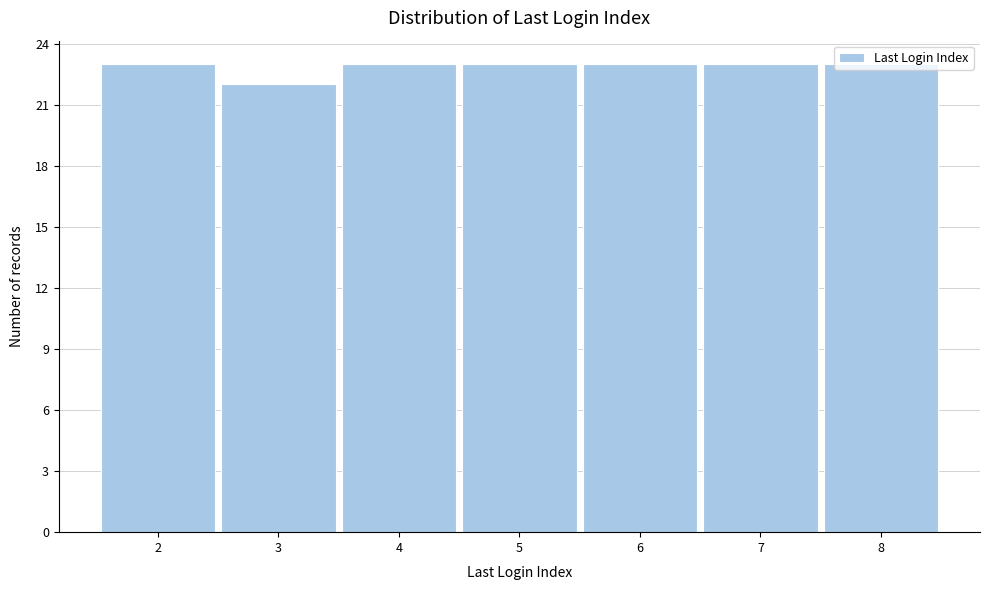

What is the height of the bar covering 2.5 to 3.5 on the x-axis? The values are not printed on the chart, so give them approximately, as read against the axis.

22